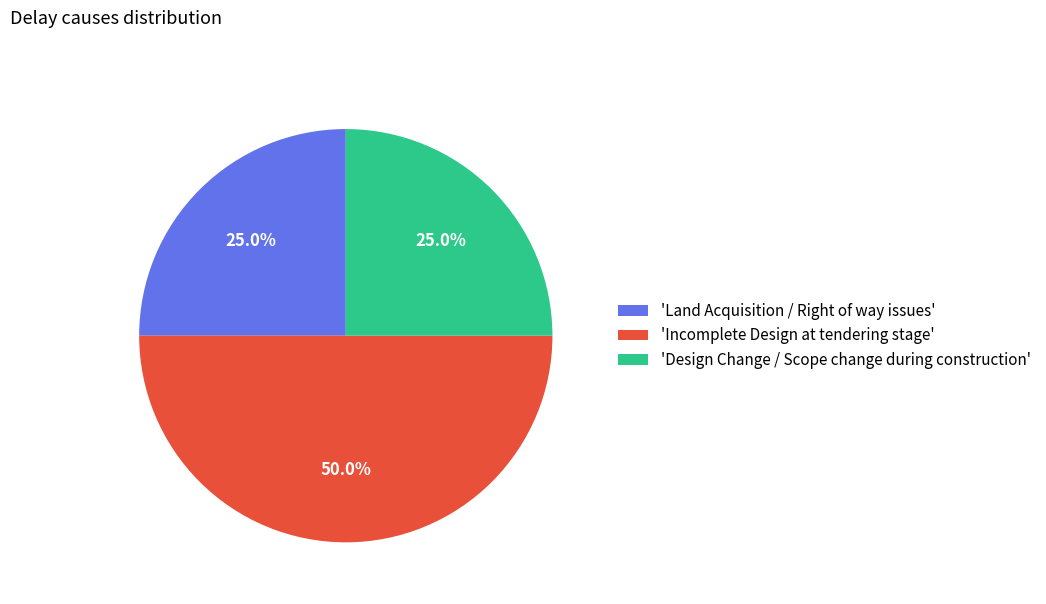

Does 'Design Change / Scope change during construction' account for over 50% of the chart?

No